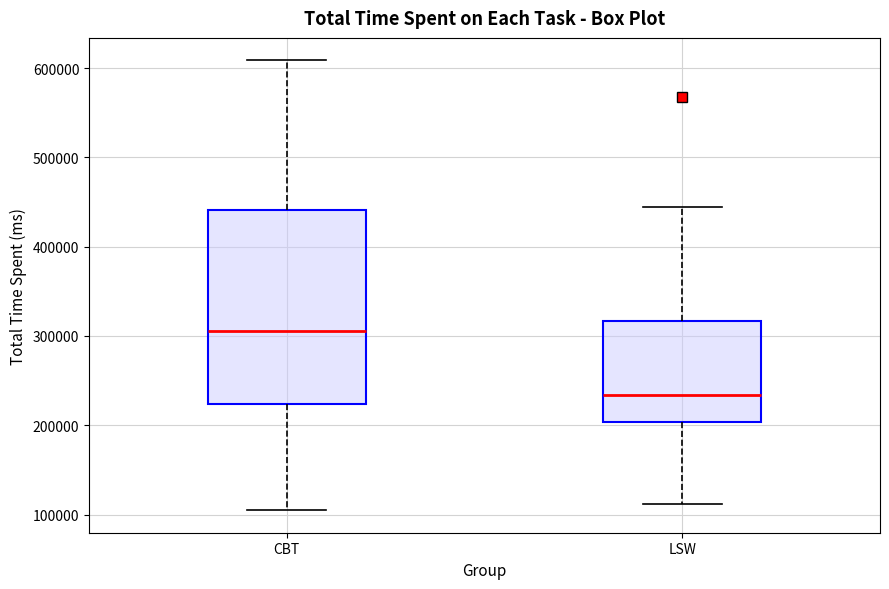

Where does the upper whisker of the box for LSW end on the y-axis? The values are not printed on the chart, so give them approximately, as read against the axis.

440000